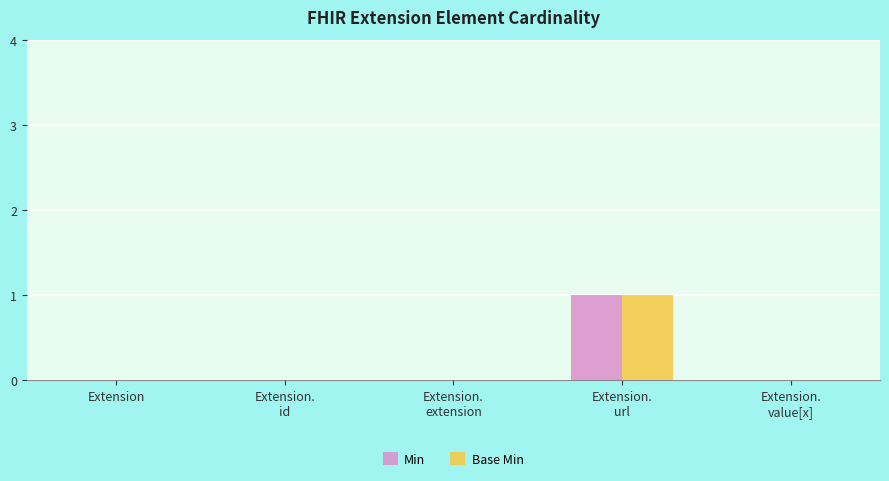

The Base Min series shows 0 at Extension. True or false?

True